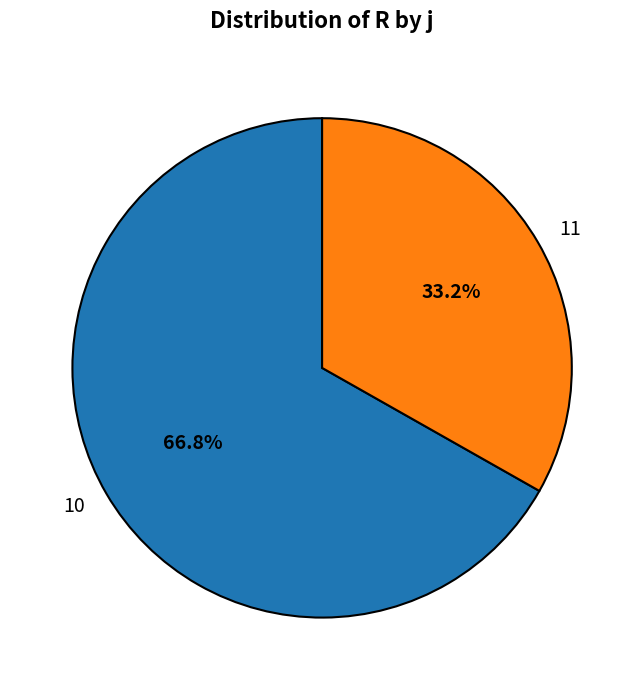

Is it true that 11 is 33% of the pie?

True